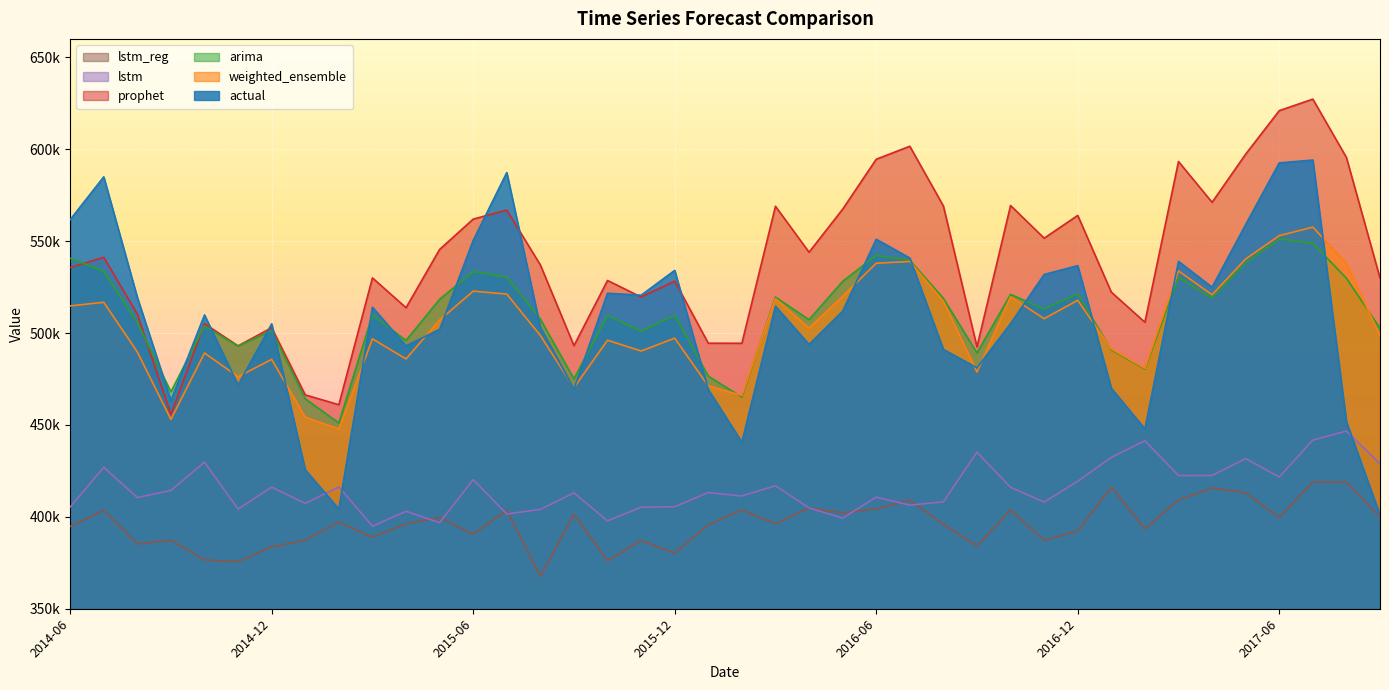

In actual, how many points are higher than both neighbors (excluding endpoints)?

12